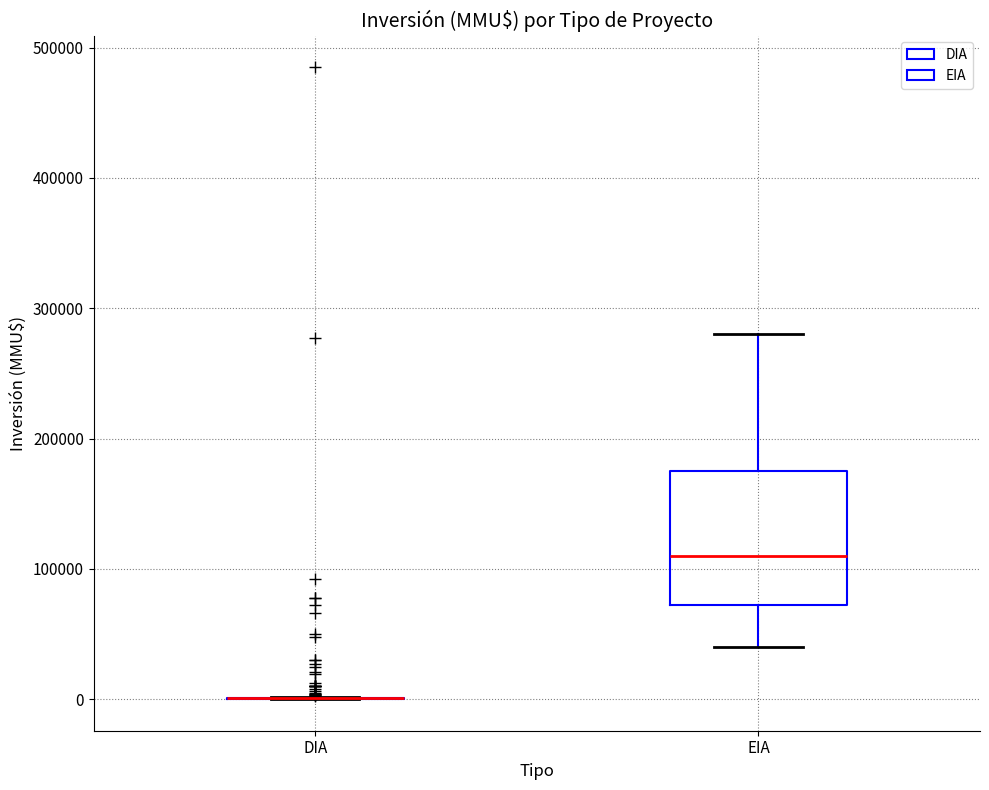

Which box is the tallest, from its lower edge to its upper edge?

EIA